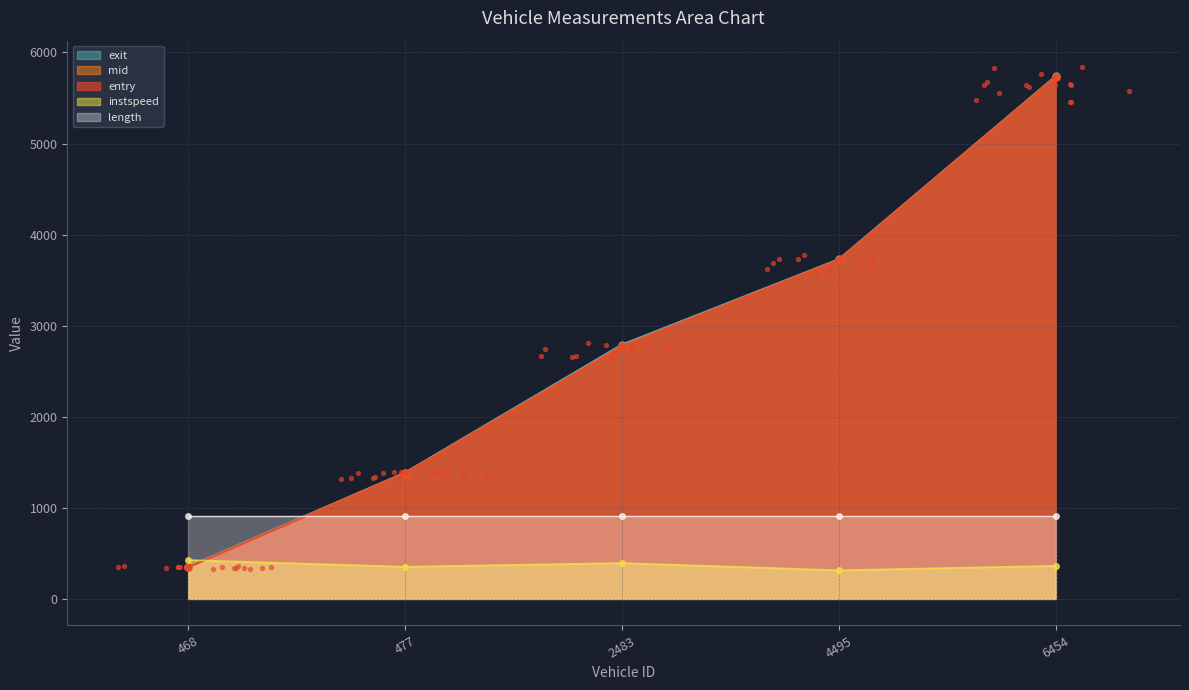

Which series has the widest spread of Y values?

exit